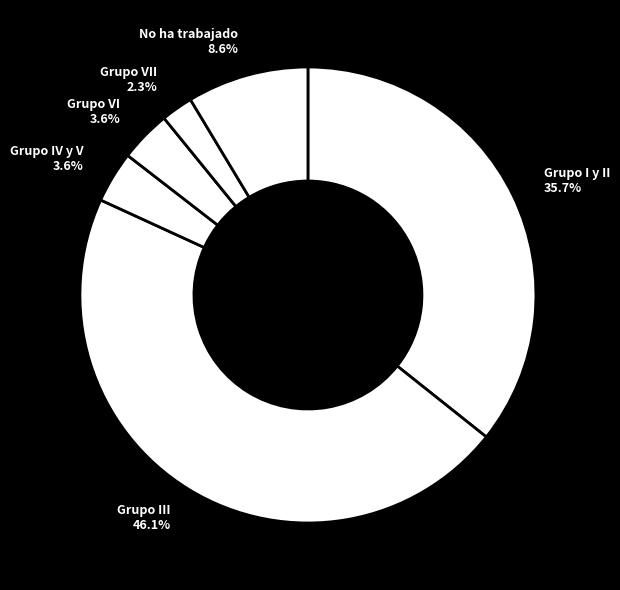

Count the number of slices in the pie.

6